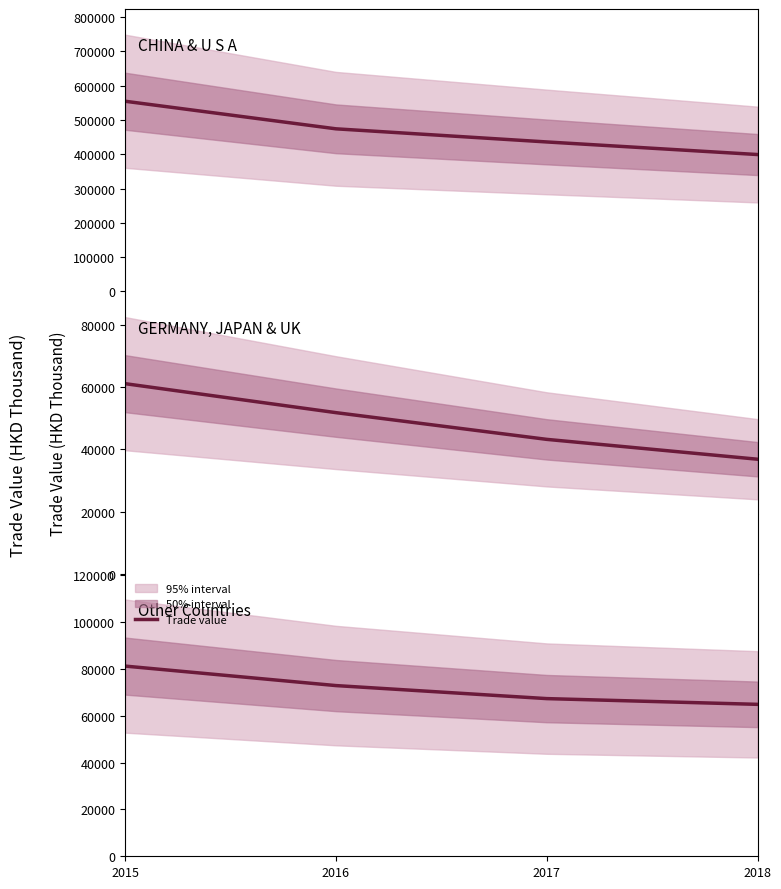

Where does the data first go above 72883?

2015